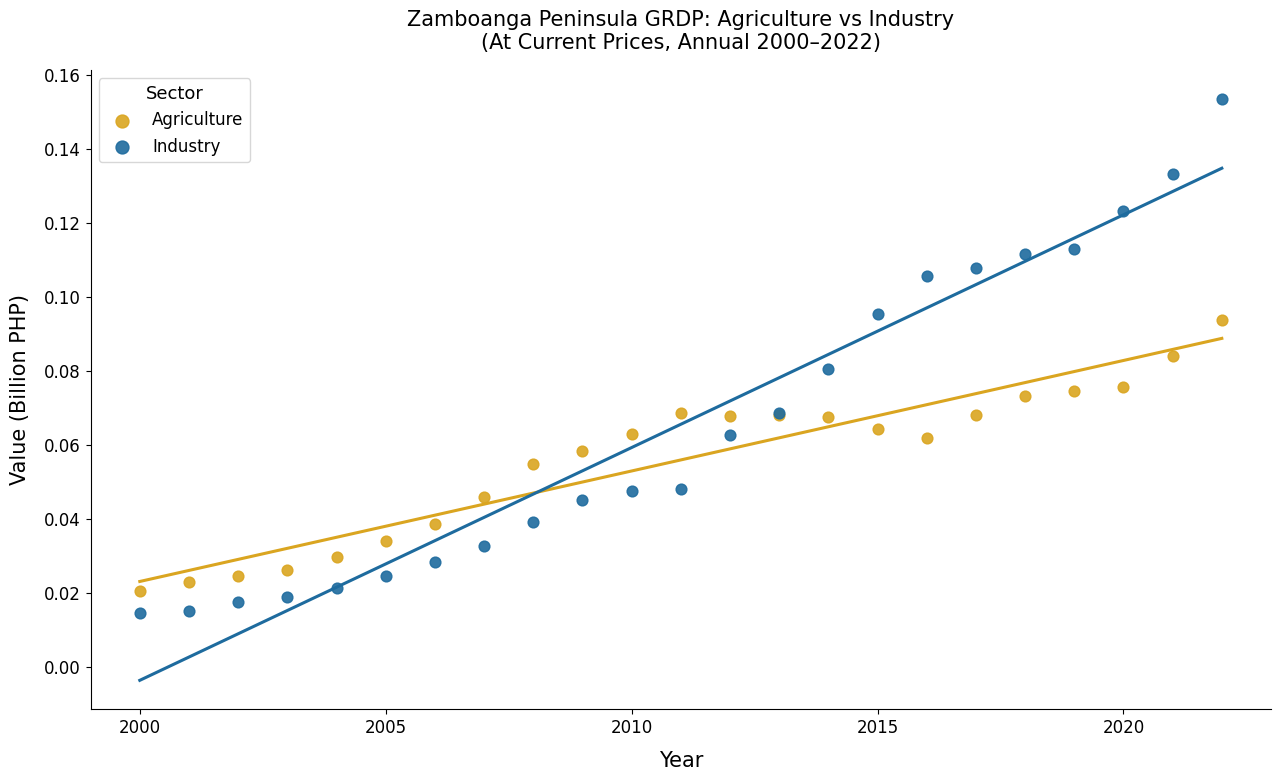

Which series has the largest Y range (max minus min)?

Industry